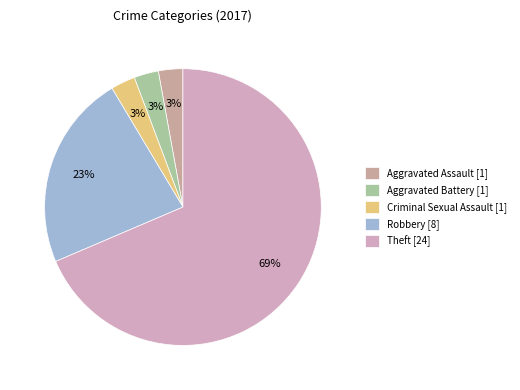

How many slices are in this pie chart?

5